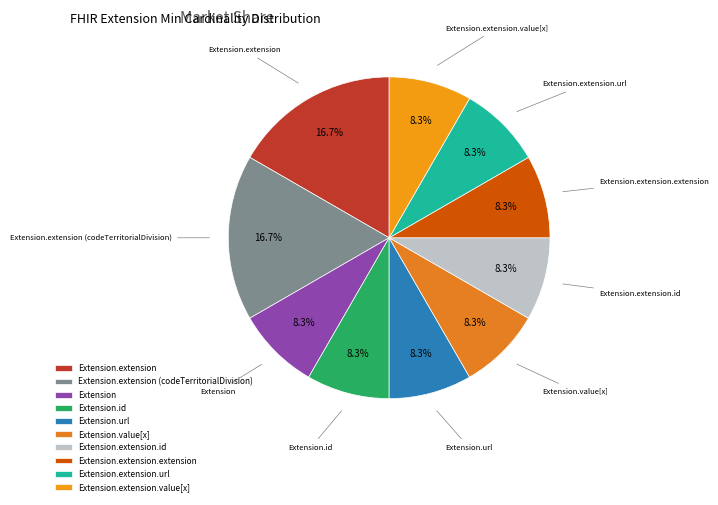

What portion of the pie excludes Extension.id?

91.7%